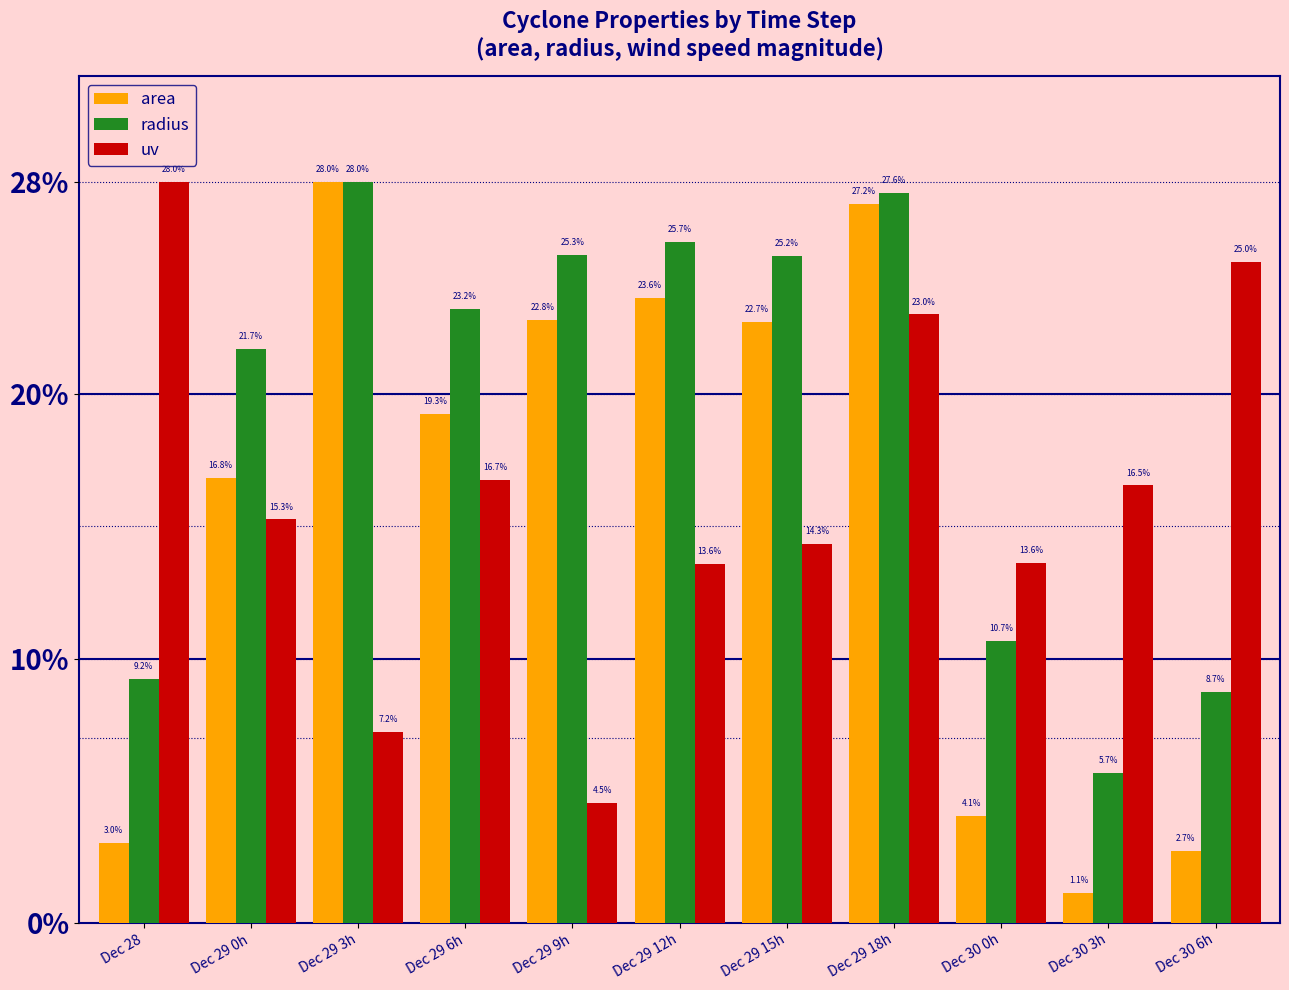

What is the minimum value for radius?

5.7